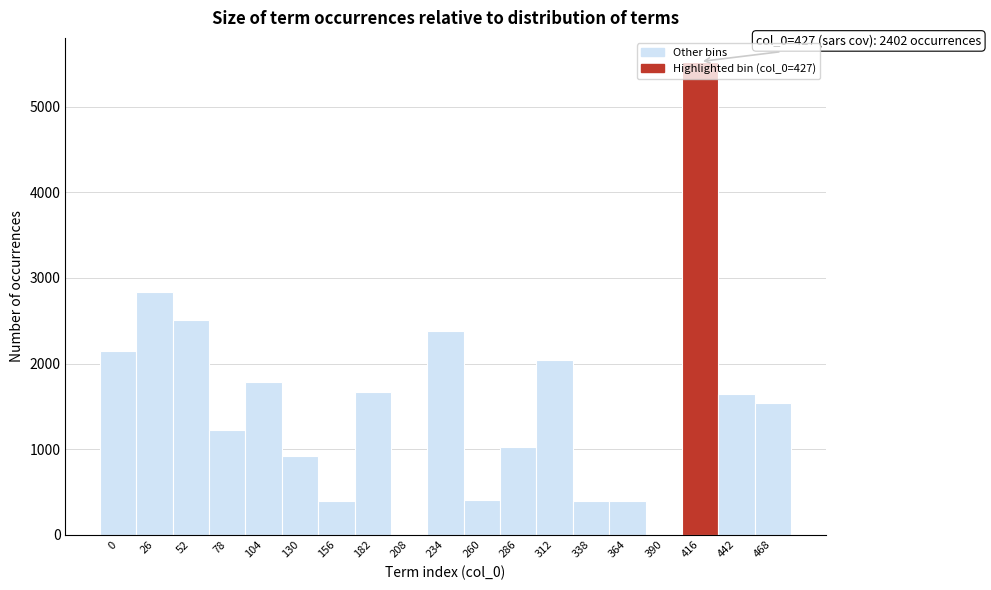

The value at 234 is 2378. True or false?

True